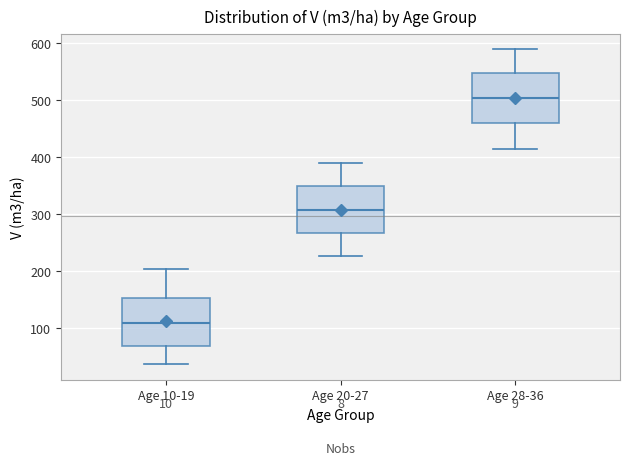

Reading left to right, transcribe this box plot: for each box, give where its median line is, the range the box spans, and where its two whiskers end, as read against the y-axis. The values are not printed on the chart, so give them approximately, as read against the axis.

Age 10-19: median 110, box 70 to 150, whiskers 40 to 200
Age 20-27: median 310, box 270 to 350, whiskers 230 to 390
Age 28-36: median 500, box 460 to 550, whiskers 410 to 590